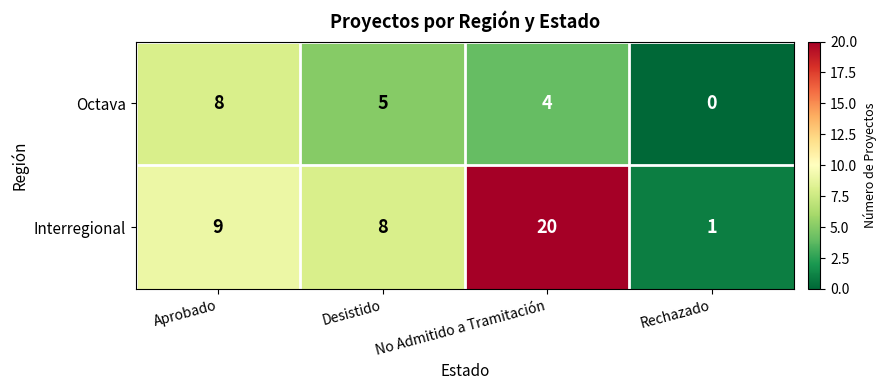

What is the total value across all series at No Admitido a Tramitación?

24